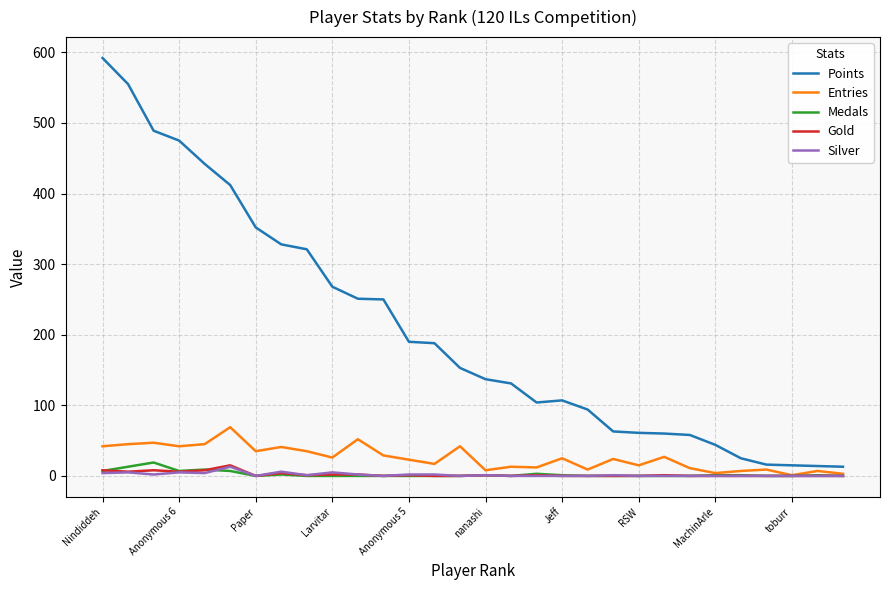

Which series has the largest total across all categories?

Points